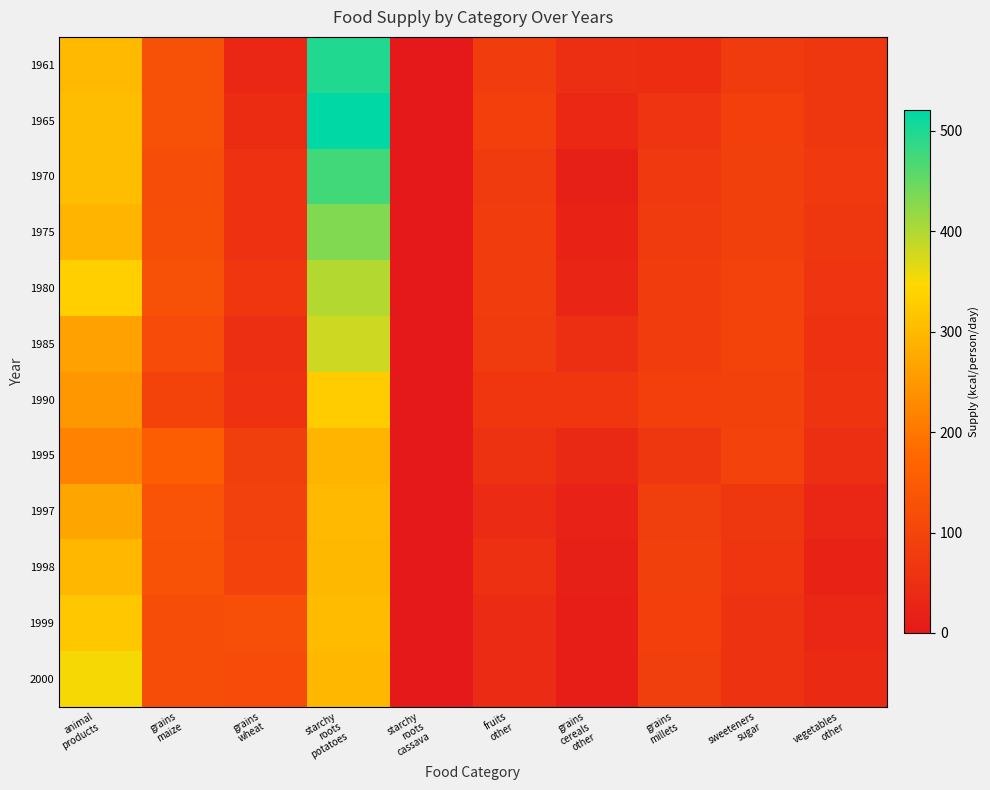

At which category is the sum across all series the highest?

starchy
roots
potatoes